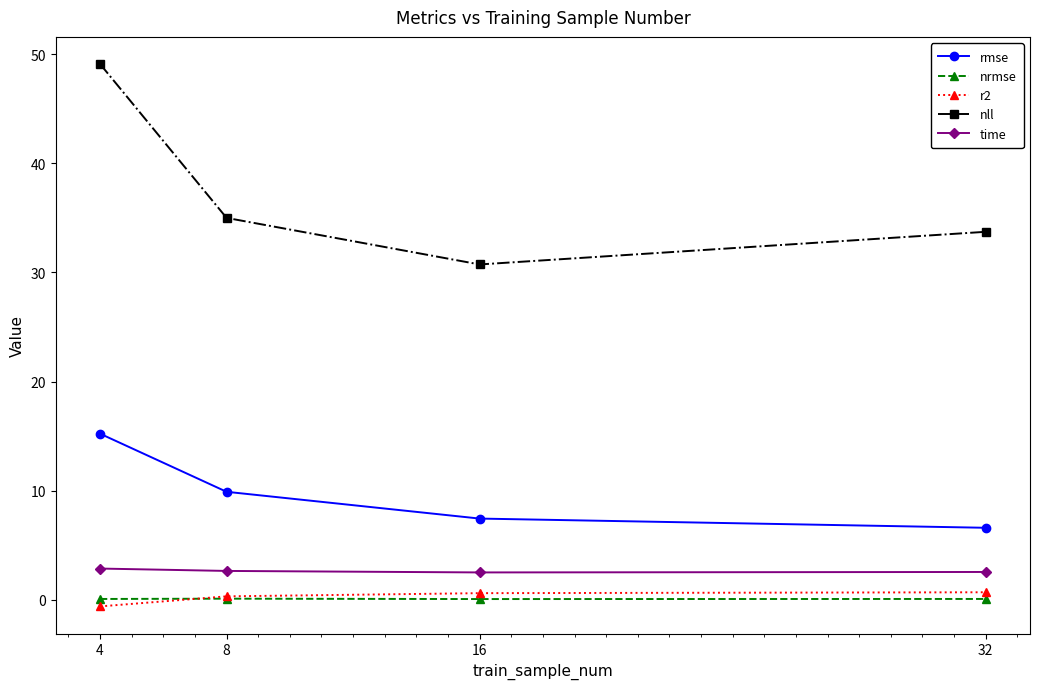

Read the rmse value at 8.

9.9